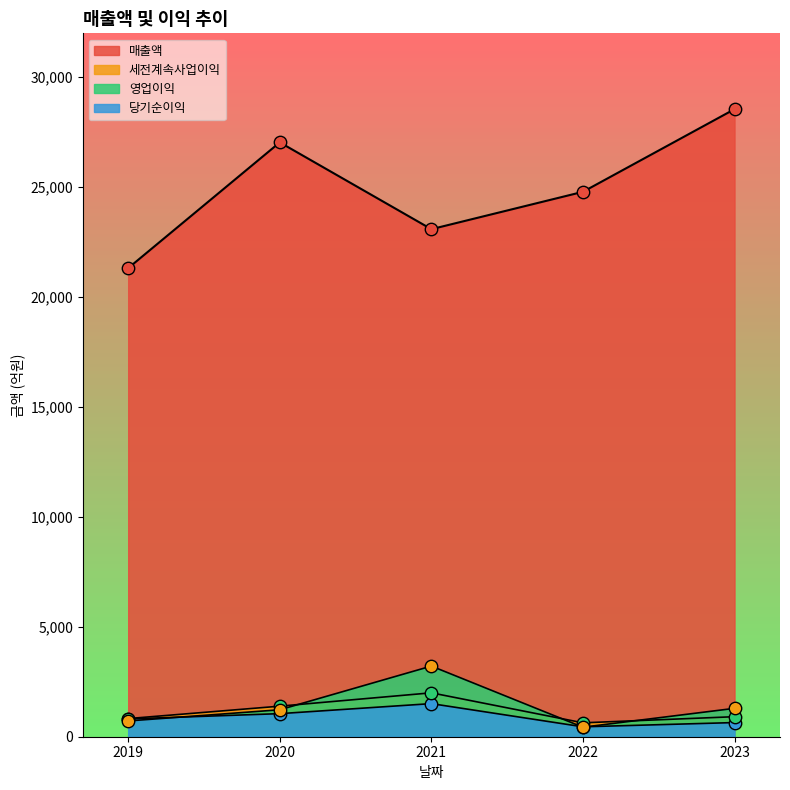

Which series contains the lowest Y value?

영업이익